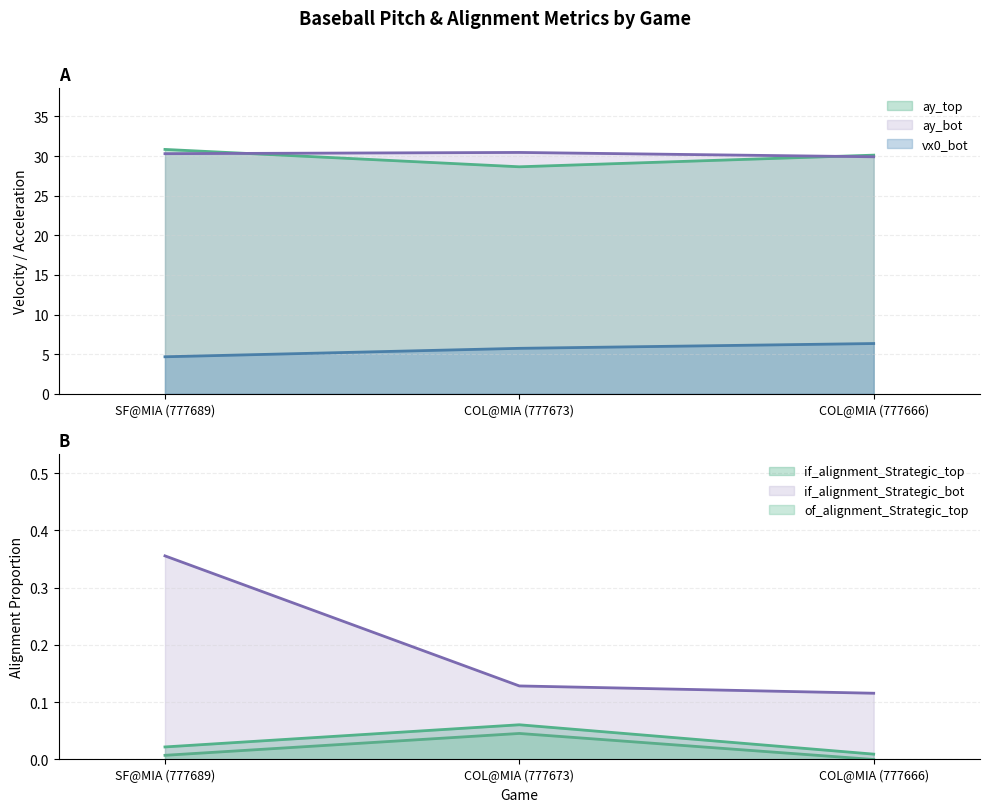

What is the average value of the ay_bot series?

30.2